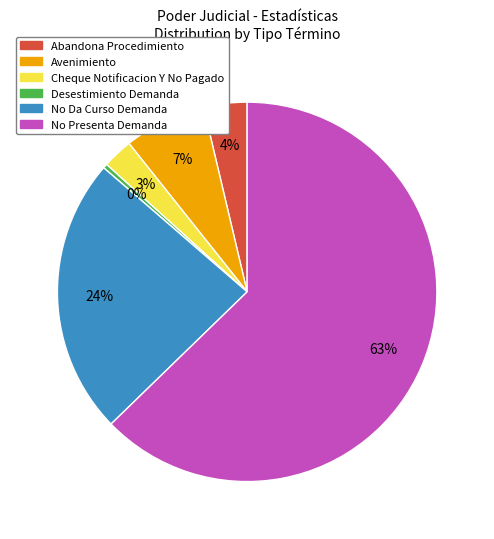

To the nearest percent, what is the difference between the largest and smallest slice percentages?

62%